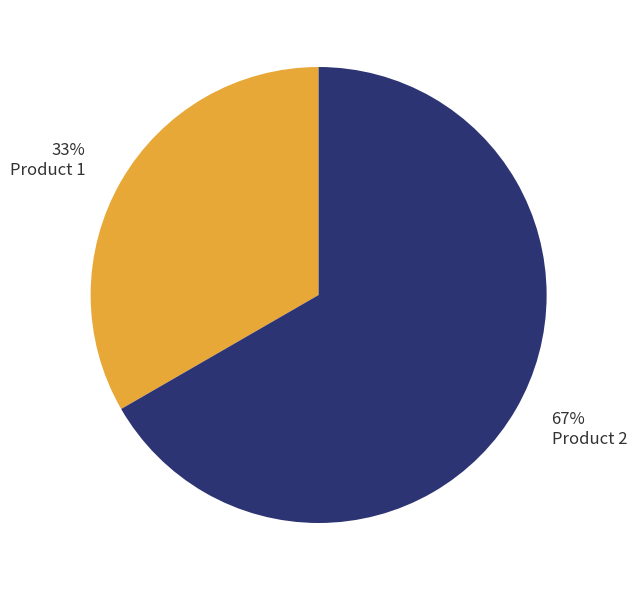

Is Product 2 the majority of the pie?

Yes